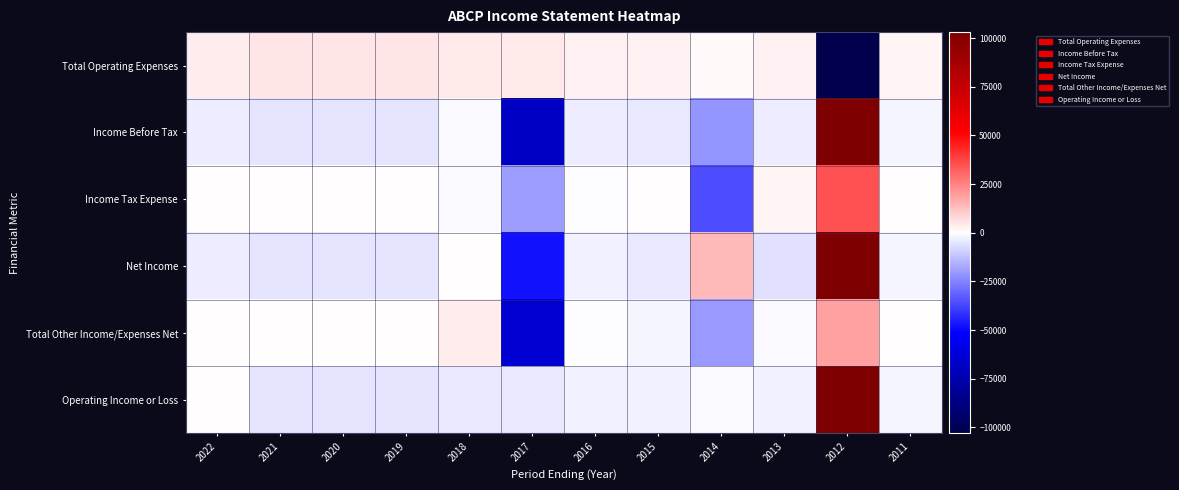

Between 2019 and 2012, which is larger?

2019